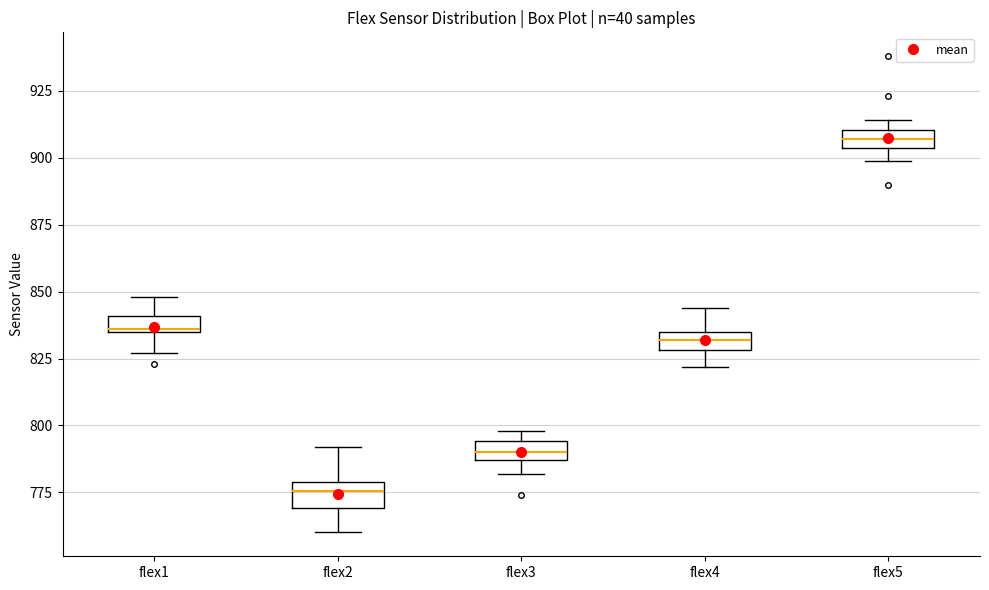

Where does the upper whisker of the box for flex4 end on the y-axis? The values are not printed on the chart, so give them approximately, as read against the axis.

845